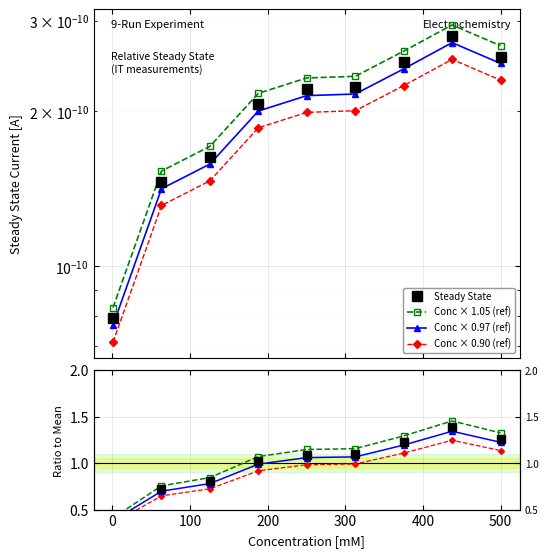

True or false: Steady State and Conc × 0.90 (ref) cross at least once.

False